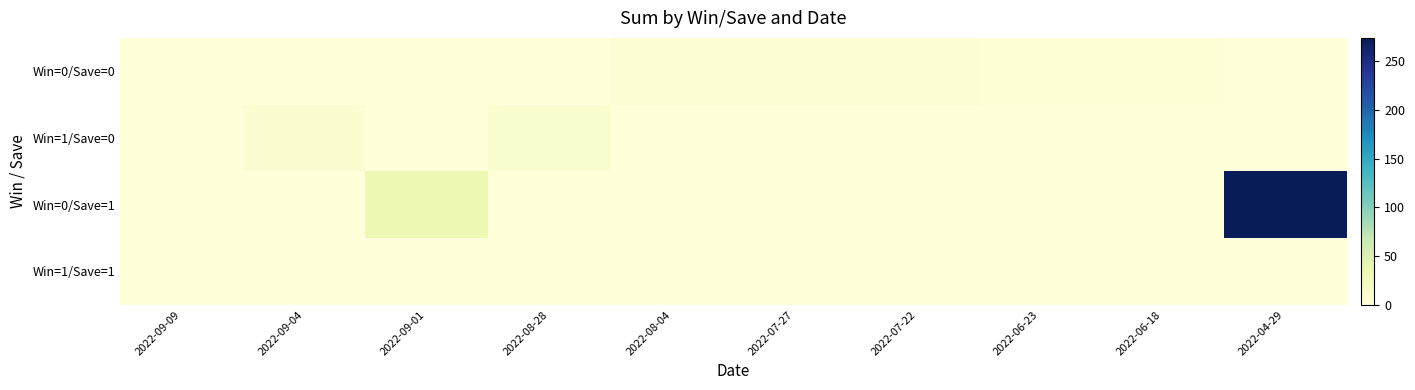

Which series changed the most between 2022-09-04 and 2022-08-28?

Win=1/Save=0